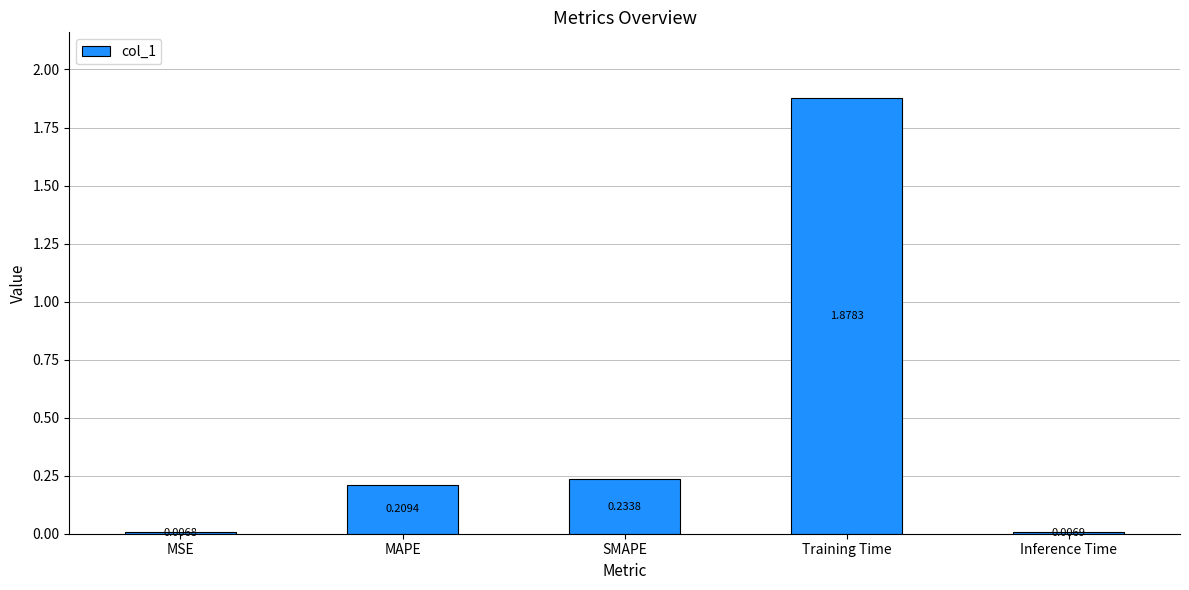

How many bars are there in total?

5